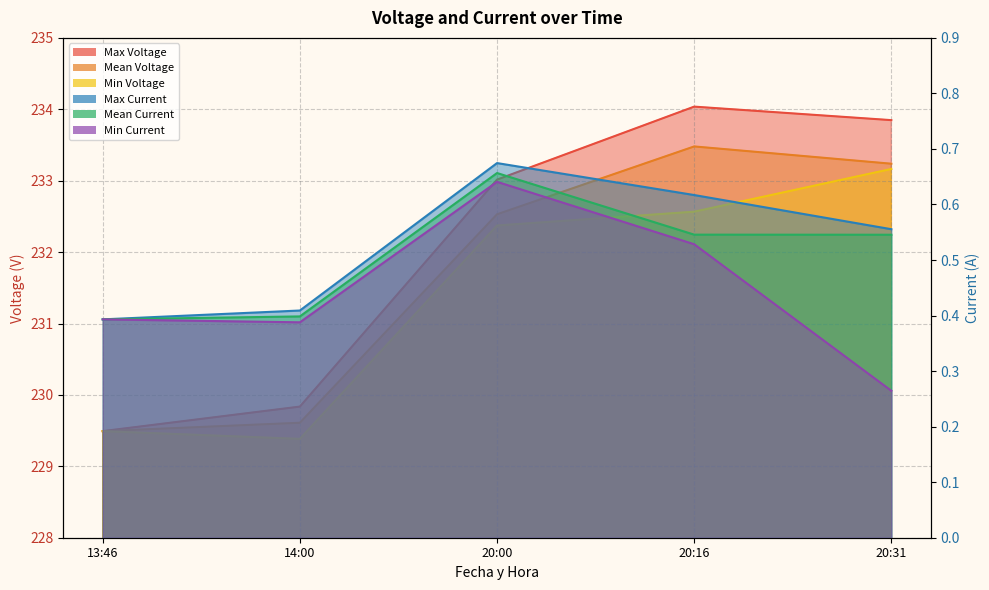

True or false: Mean Voltage and Max Voltage intersect in this chart.

False